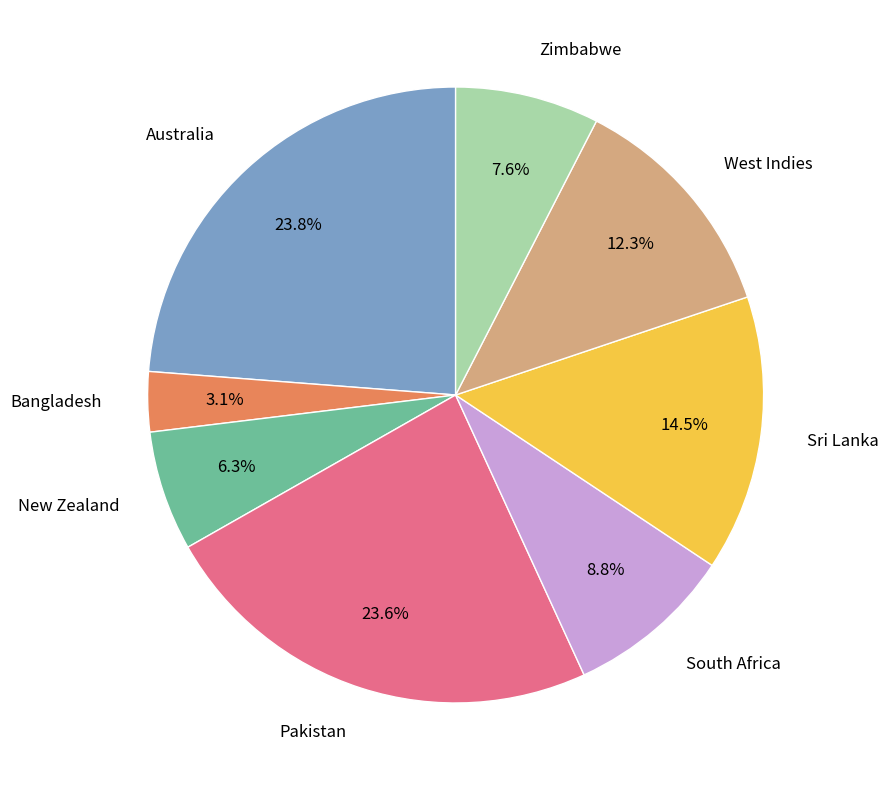

To the nearest percent, what percentage of the pie is South Africa?

9%